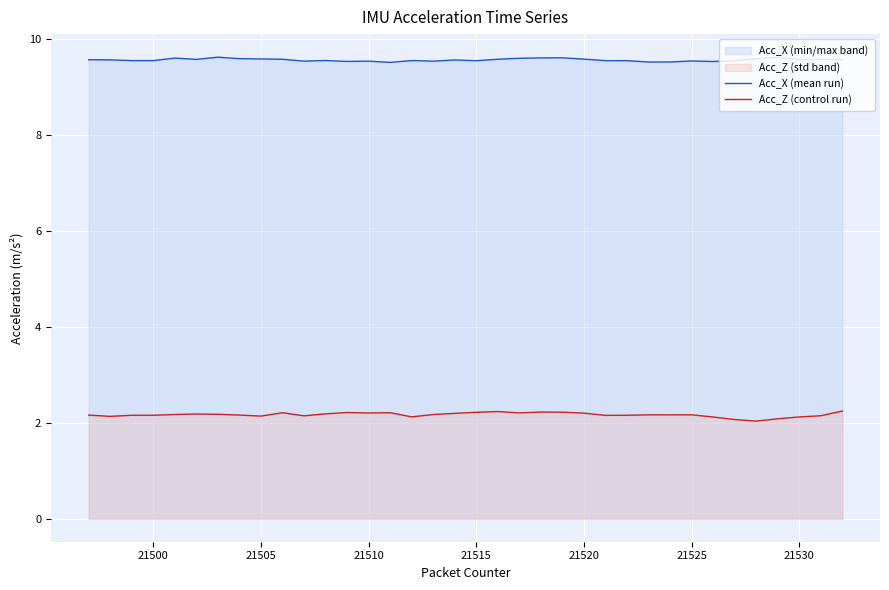

What are all the series names shown in the legend?

Acc_X (mean run), Acc_Z (control run)